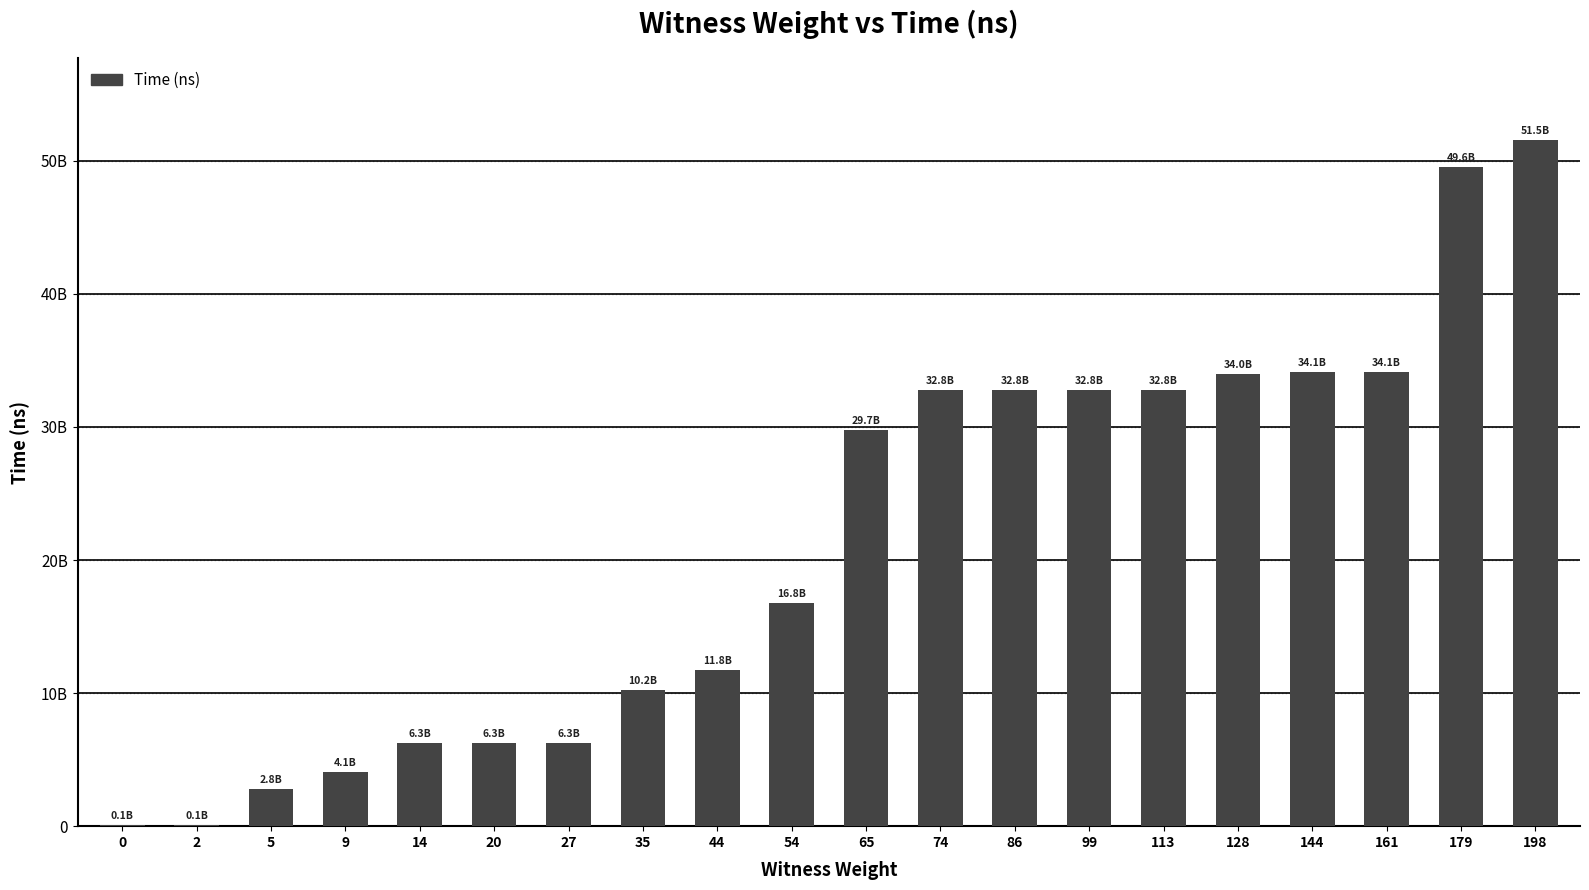

Approximately how many times larger is the value at 113 compared to 74?

1.0